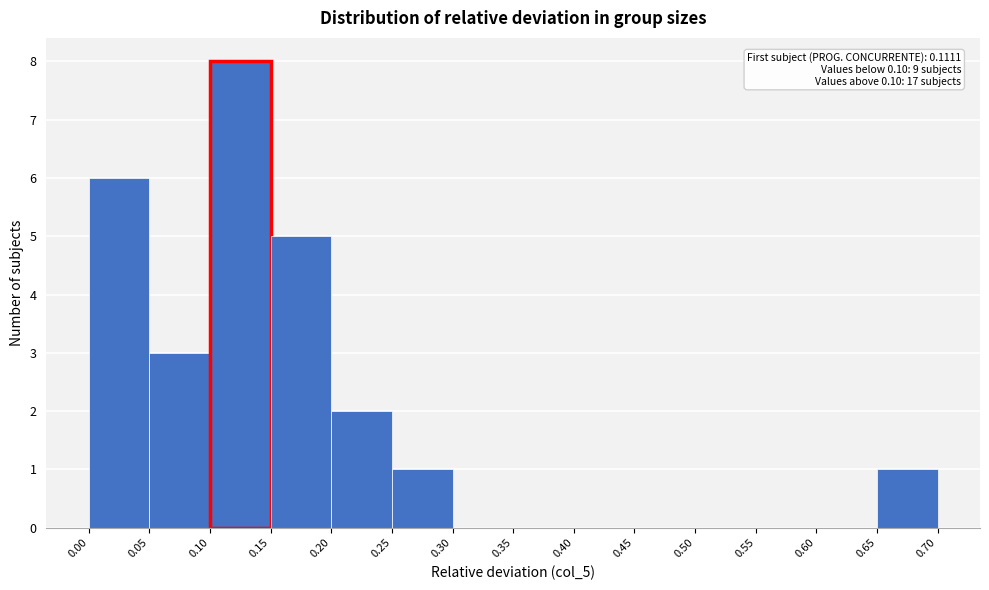

Which range on the x-axis has the tallest bar?

0.10 to 0.15